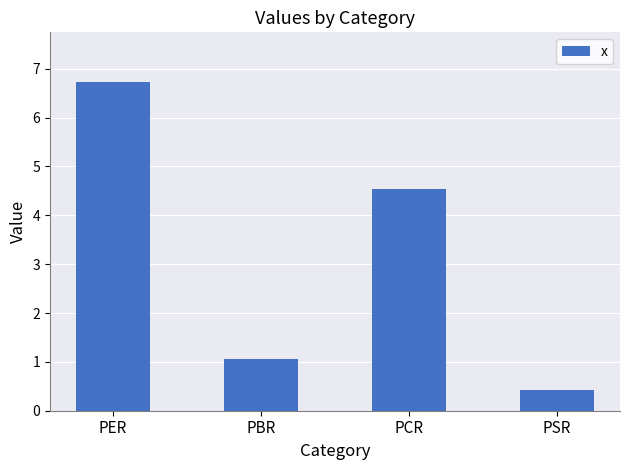

Rank the categories by value from highest to lowest.

PER, PCR, PBR, PSR